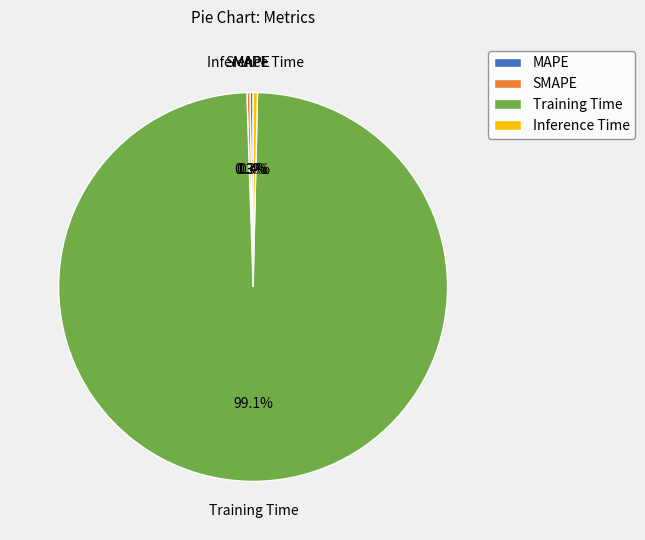

What is the largest slice in the pie chart?

Training Time